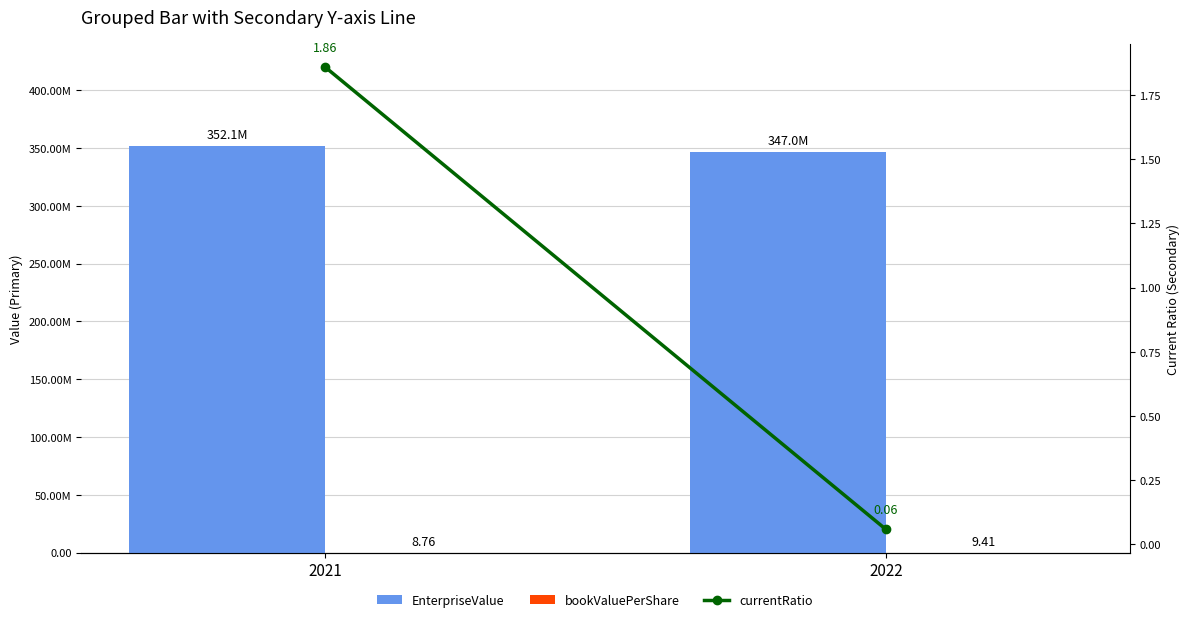

What are all the series names shown in the legend?

EnterpriseValue, bookValuePerShare, currentRatio